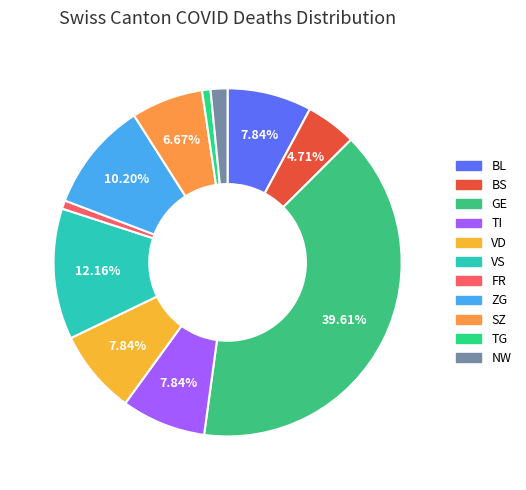

Count the number of slices in the pie.

11